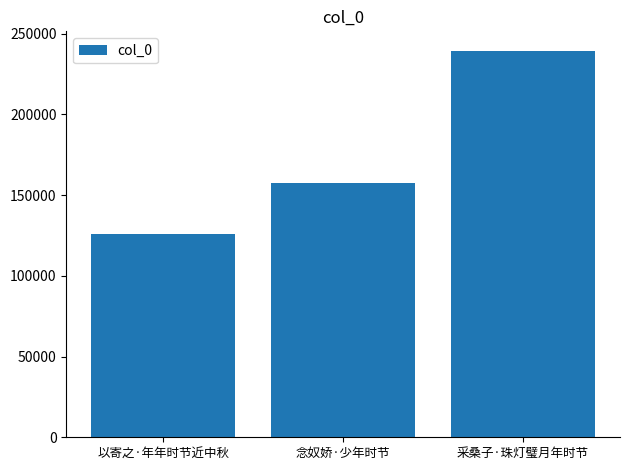

List the labels in order of value, largest first.

采桑子·珠灯璧月年时节, 念奴娇·少年时节, 以寄之·年年时节近中秋